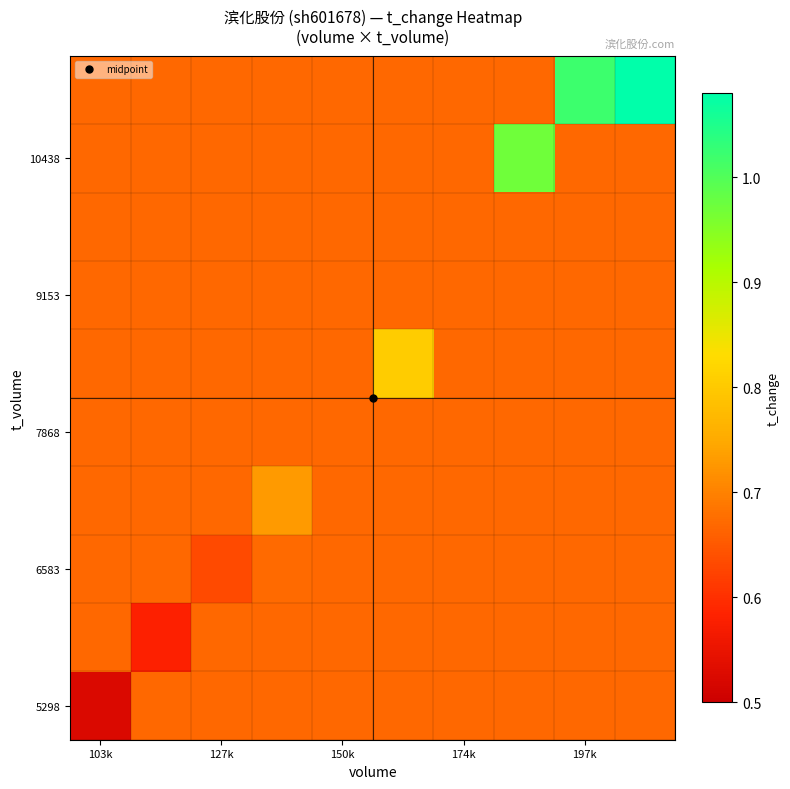

At which category is the sum across all series the highest?

9